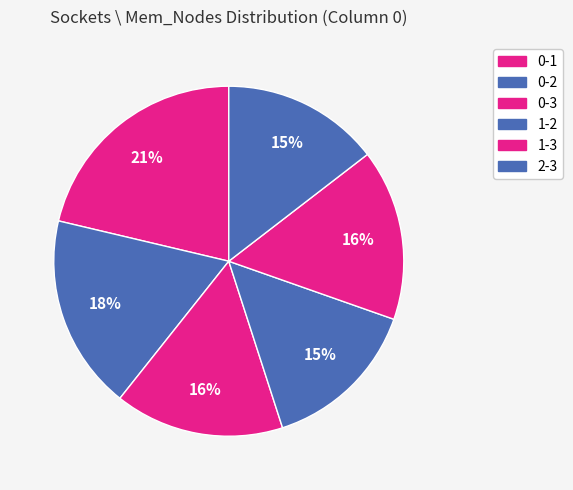

Does 0-3 account for over 50% of the chart?

No